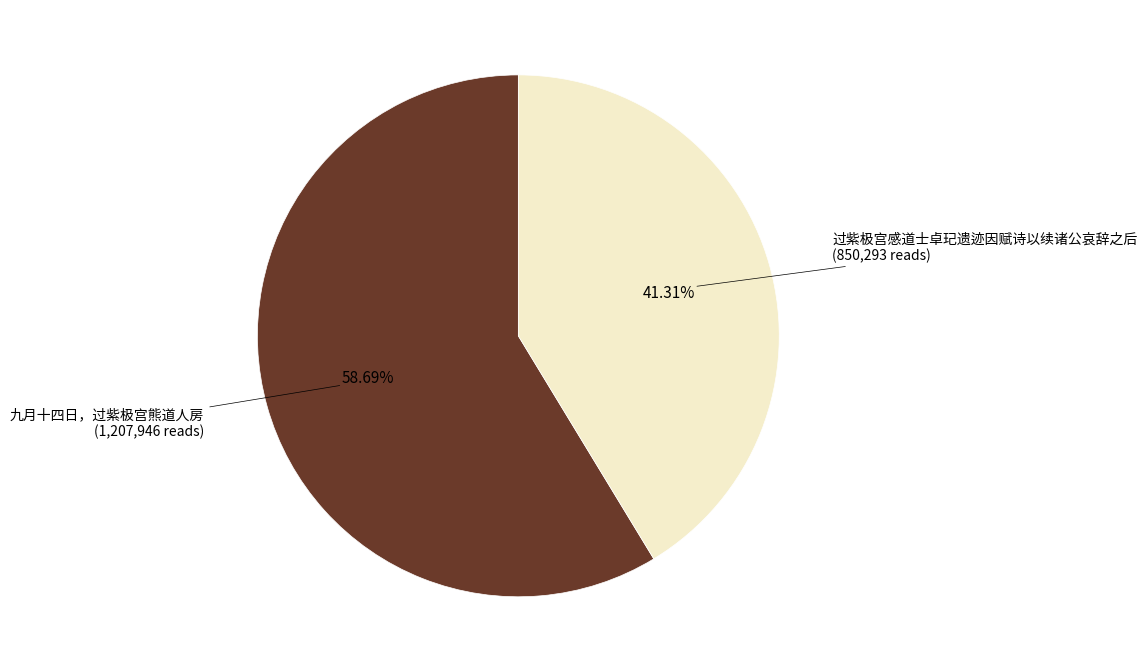

Does any single category account for the majority?

Yes